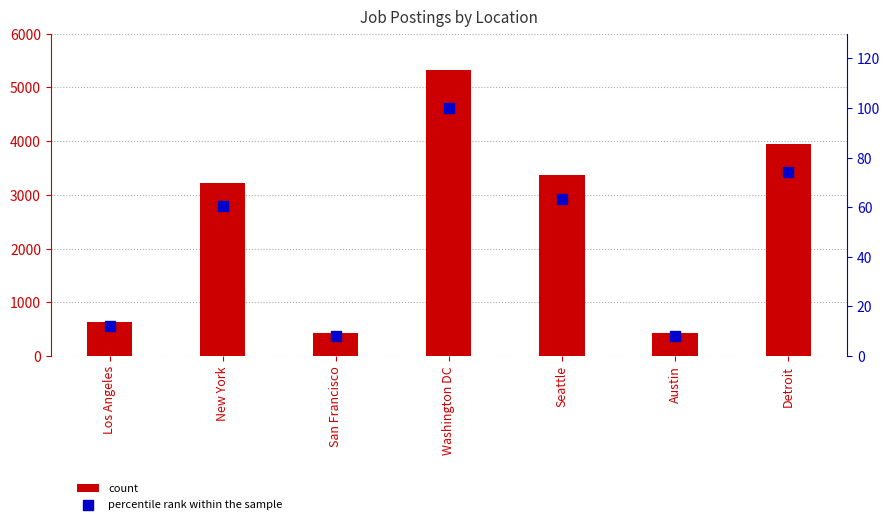

Which series has the largest Y range (max minus min)?

count